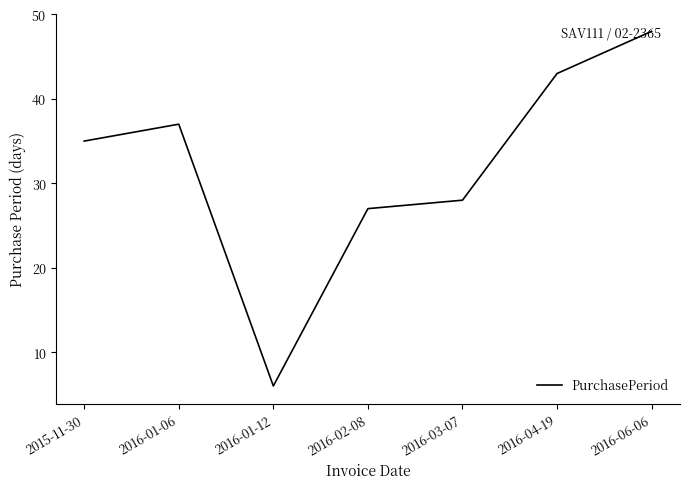

Rank the categories by value from highest to lowest.

2016-06-06, 2016-04-19, 2016-01-06, 2015-11-30, 2016-03-07, 2016-02-08, 2016-01-12